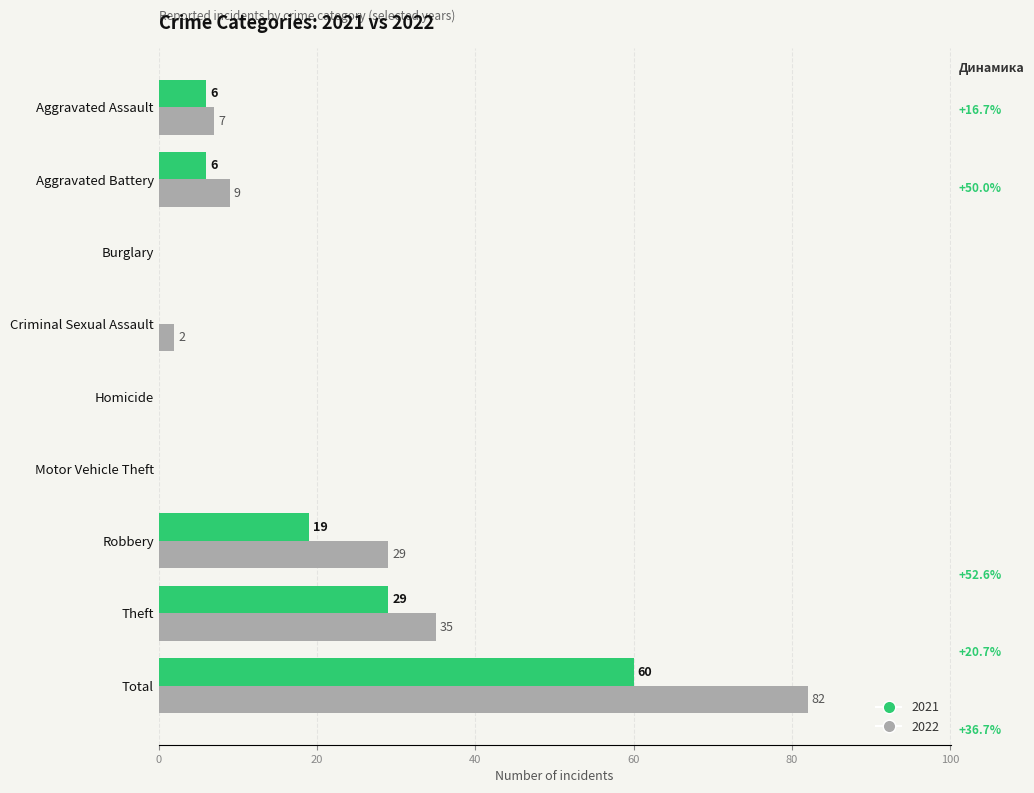

Is the value of 2022 at Burglary greater than the value of 2021 at Total?

No